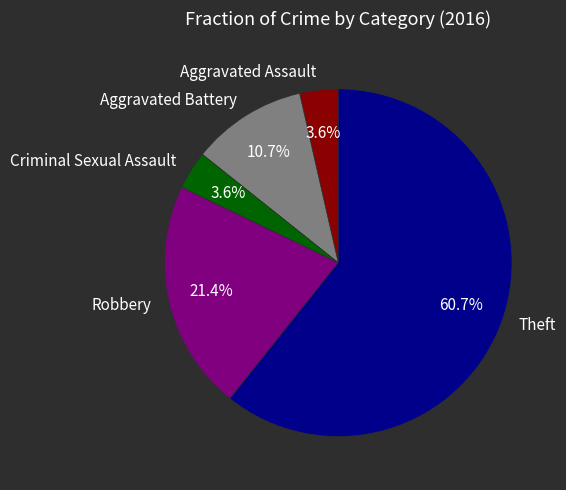

To the nearest percent, what portion does Aggravated Assault represent?

4%